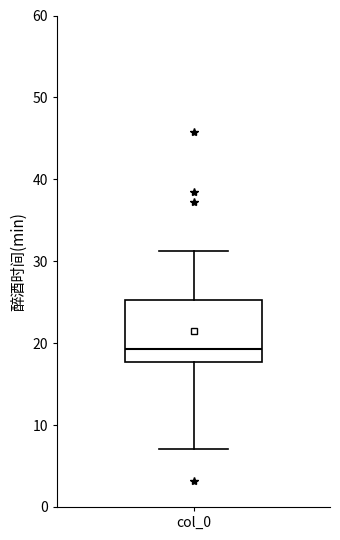

Transcribe this box plot: give where the median line is, the range the box spans, and where the two whiskers end, as read against the y-axis. The values are not printed on the chart, so give them approximately, as read against the axis.

median 19, box 18 to 25, whiskers 7 to 31